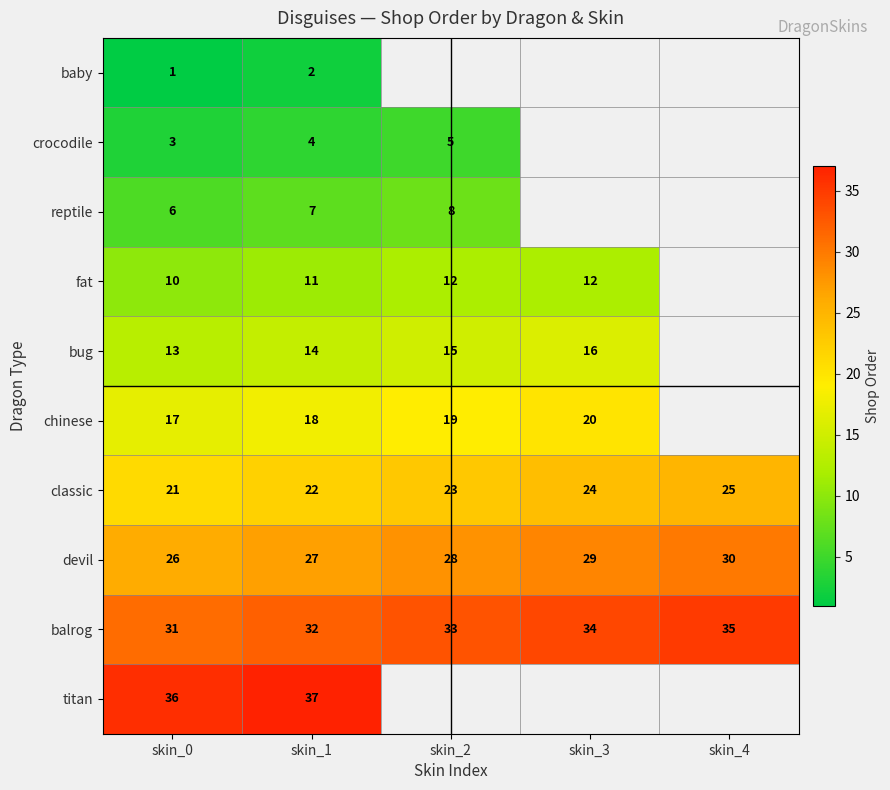

How many categories are shown in the chart?

5